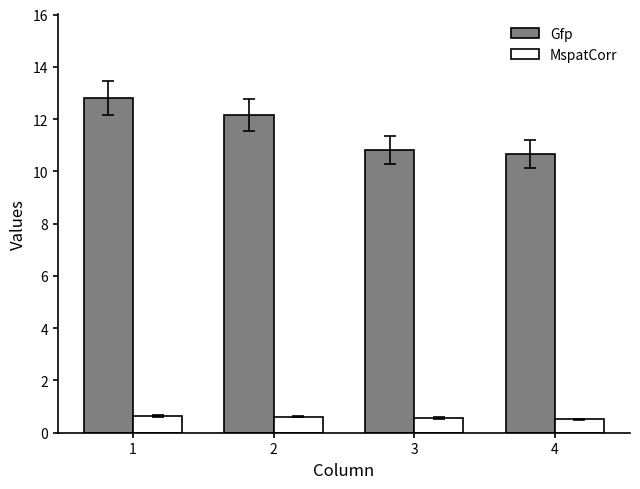

How many bars are there in each group?

2